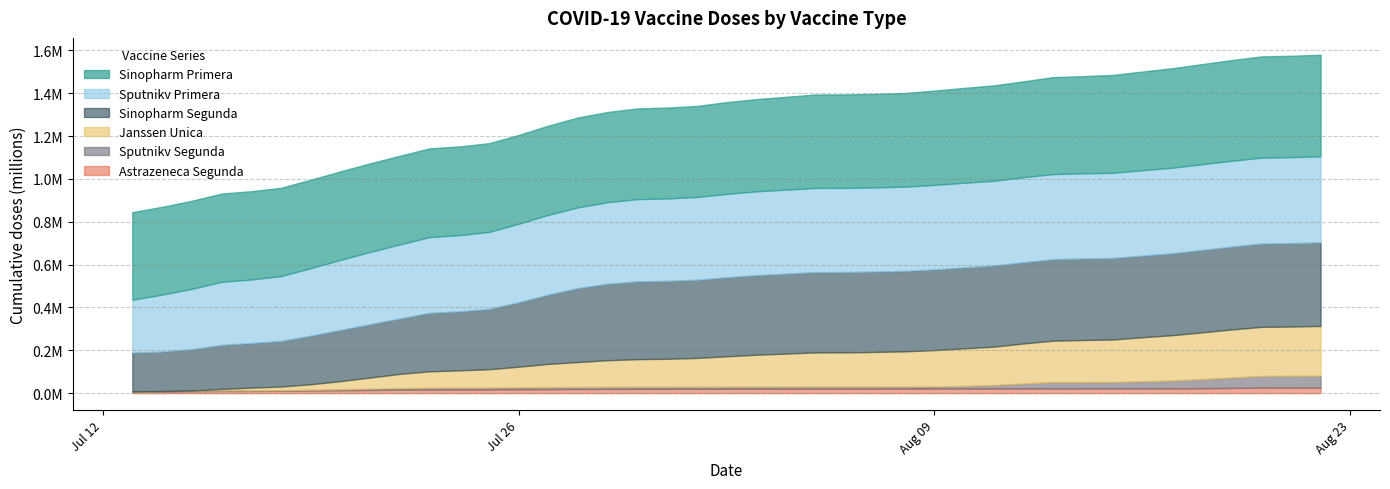

True or false: sinopharm_primera and astrazeneca_segunda cross at least once.

False